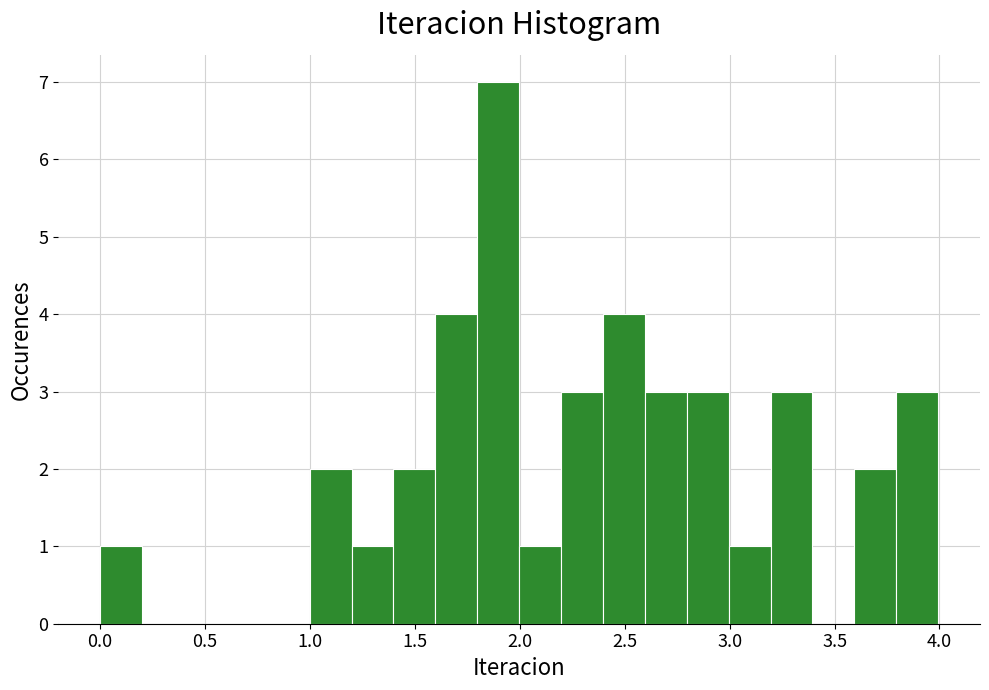

Around what value on the x-axis is the tallest bar? Give the approximate position of its centre, as read against the axis.

1.90